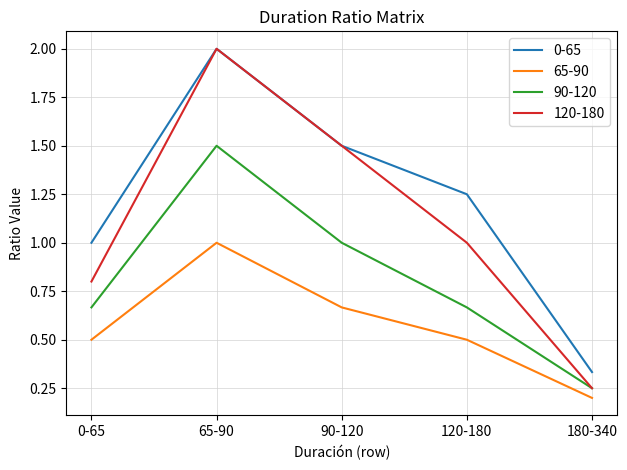

What is the average value of the 65-90 series?

0.6